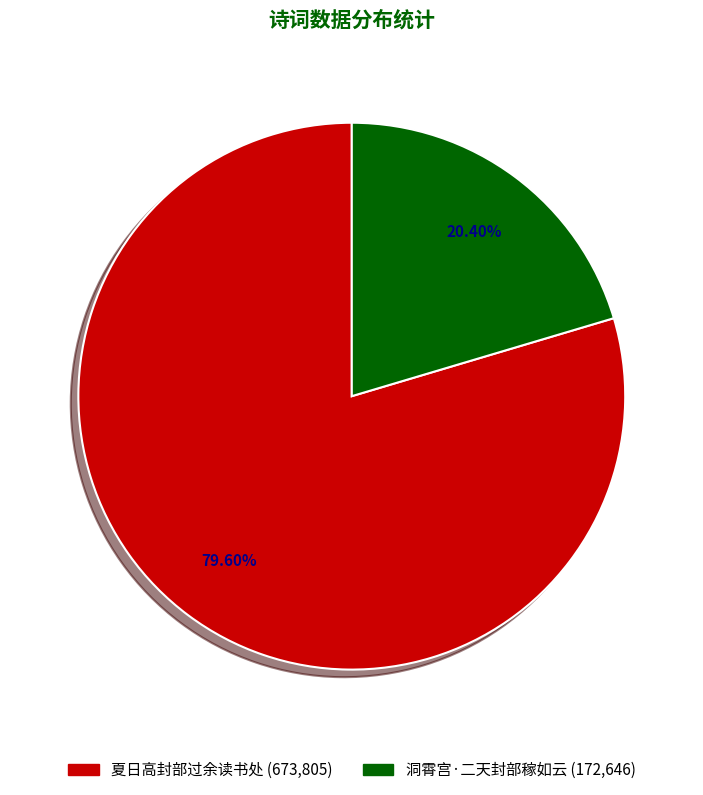

To the nearest percent, what is the difference between the 夏日高封部过余读书处 and 洞霄宫·二天封部稼如云 slice percentages?

59%